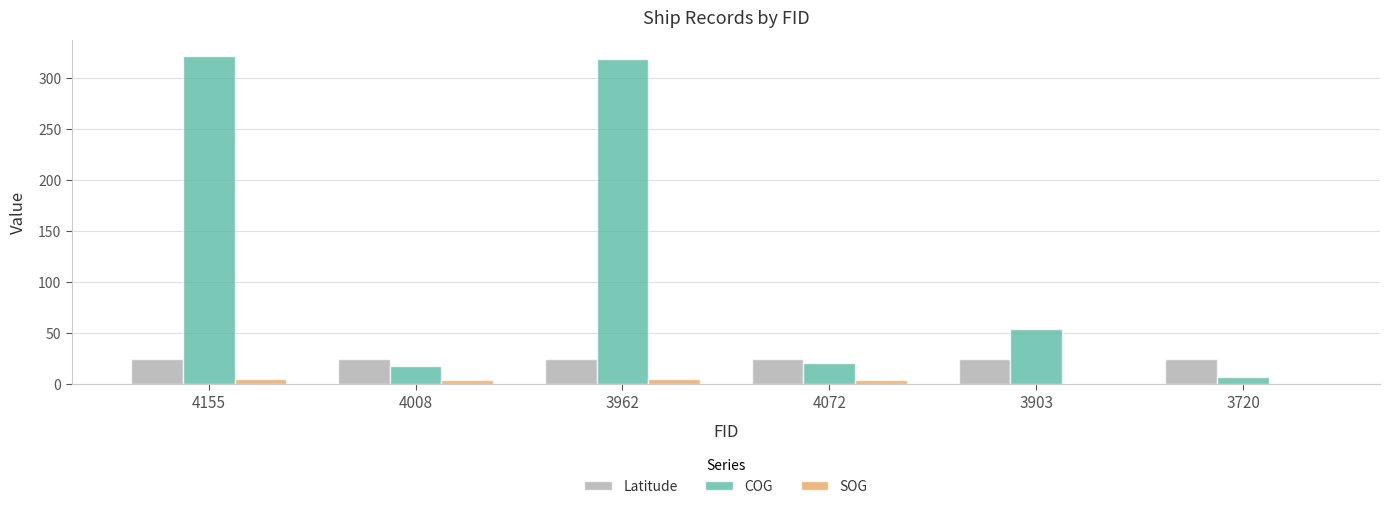

What is the highest value of the Latitude series?

24.2